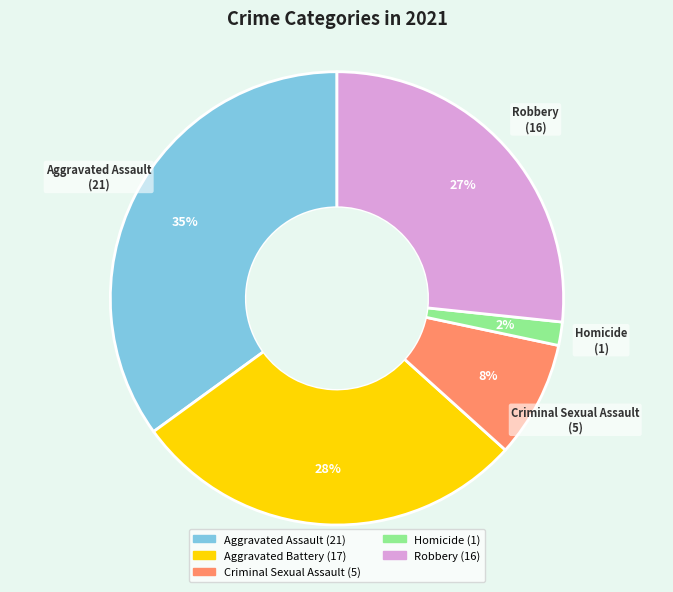

Is the sum of Aggravated Assault and Criminal Sexual Assault greater than half?

No